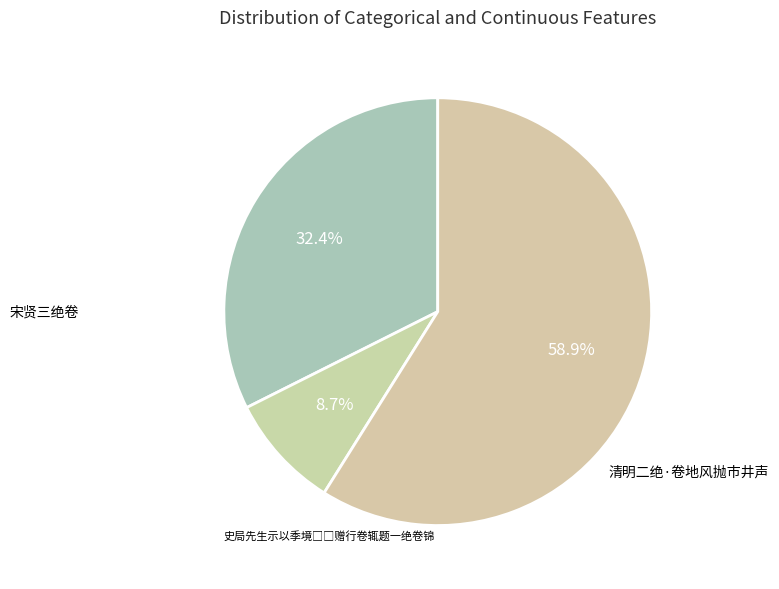

Count the number of slices in the pie.

3